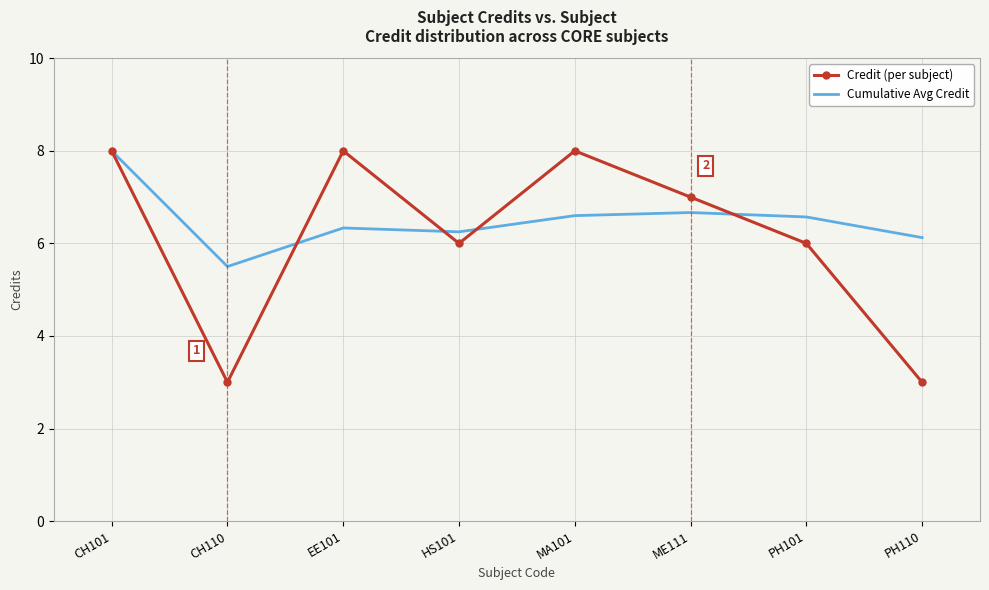

What is the difference between the highest and lowest values at MA101?

1.4